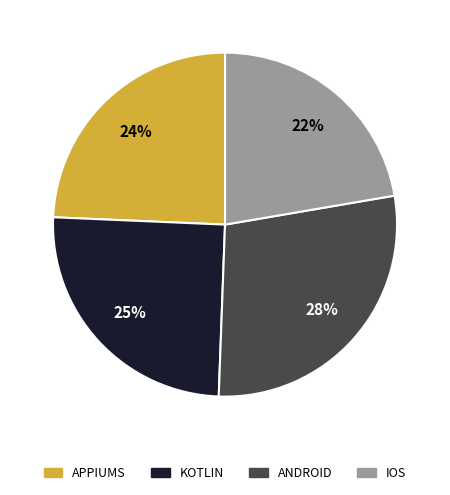

Combined, do IOS and KOTLIN account for over 50%?

No